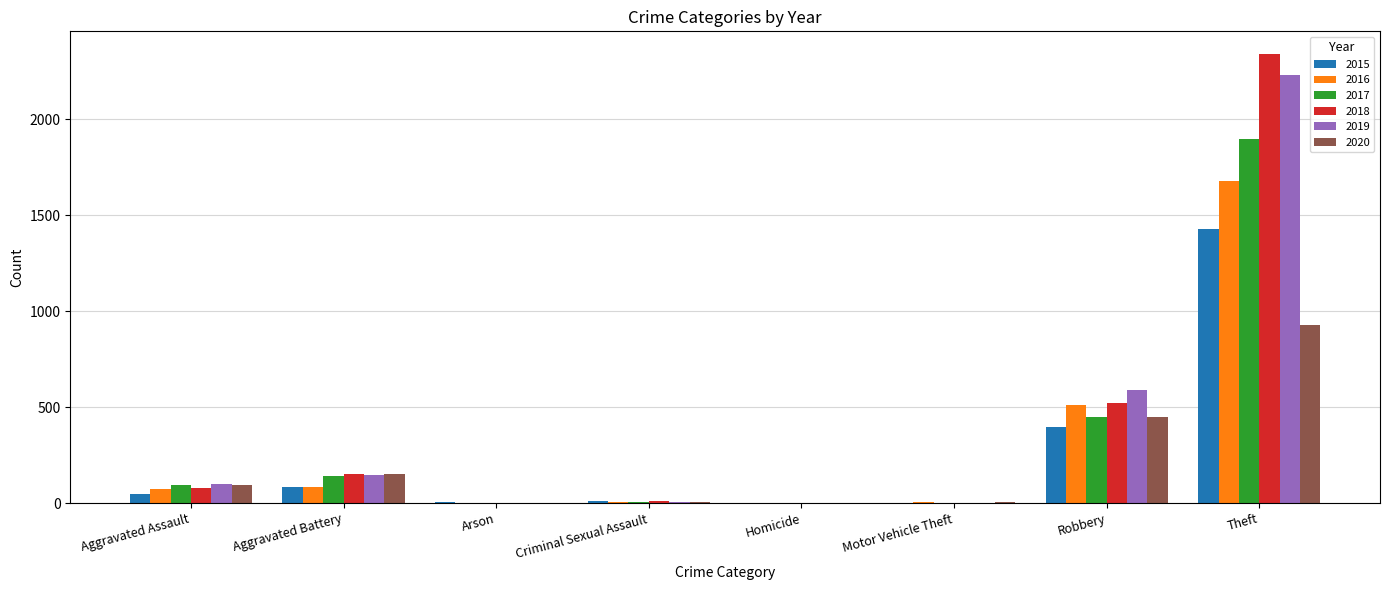

What is the approximate value of 2020 at Theft, to the nearest 10?

930